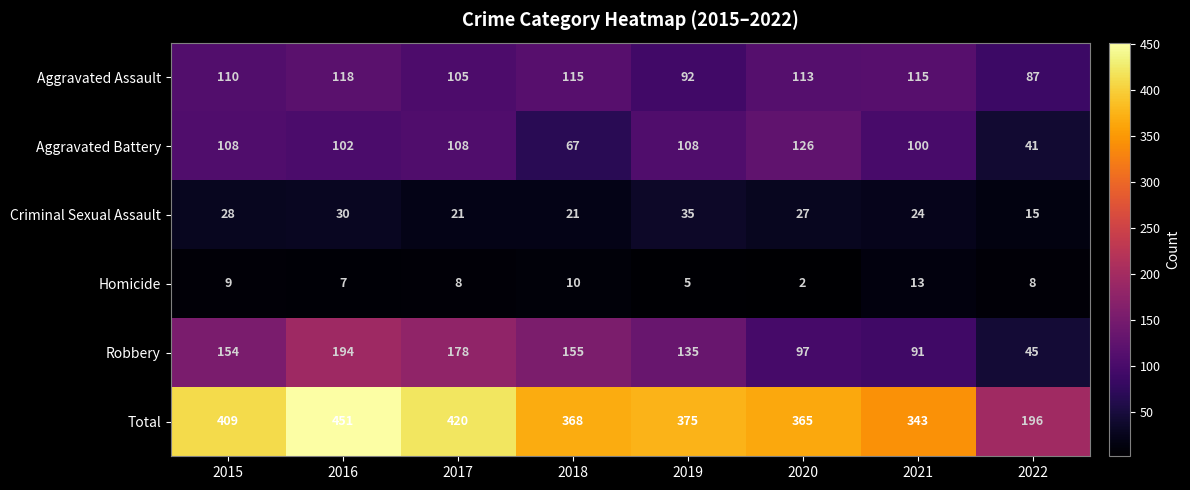

How many series are shown in this chart?

6